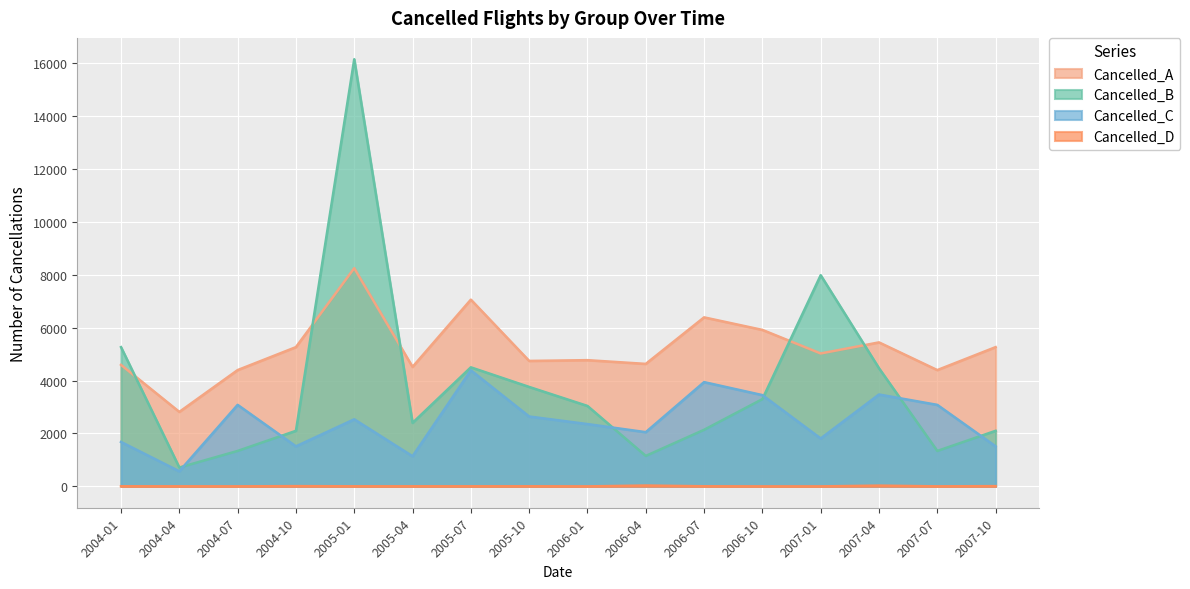

True or false: Cancelled_C and Cancelled_D intersect in this chart.

False